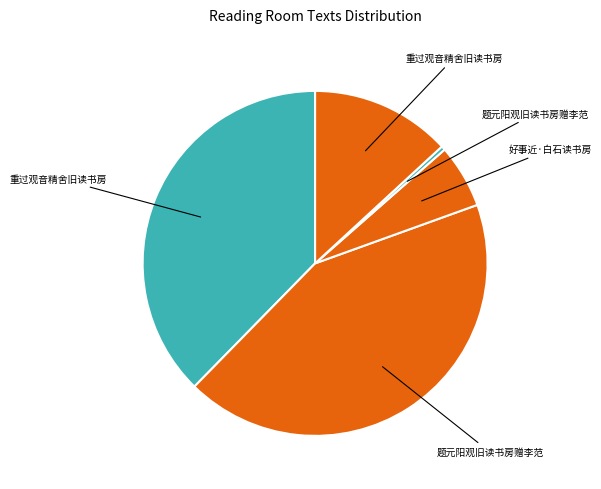

Count the number of slices in the pie.

5